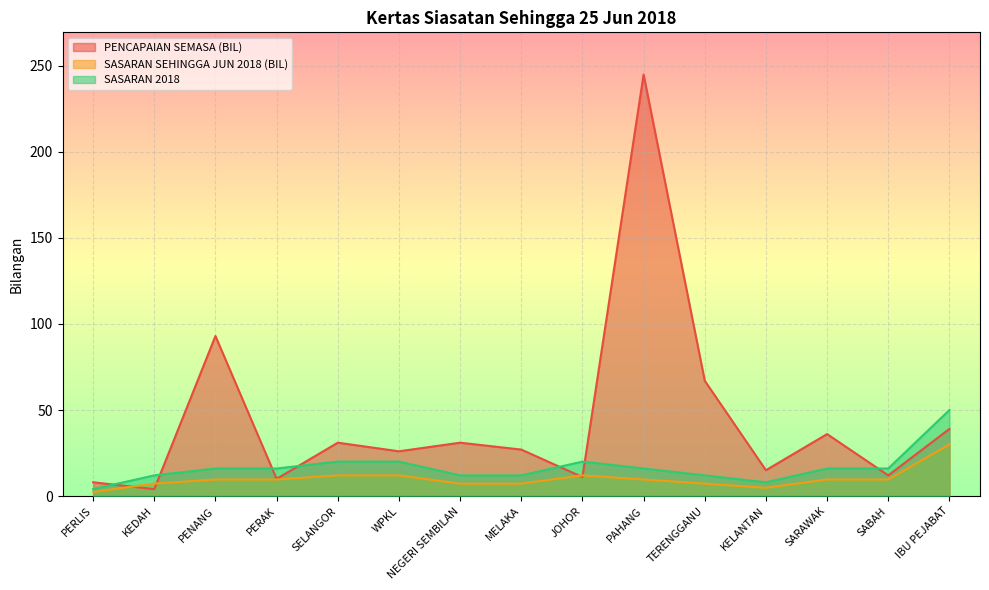

What is the sum of all SASARAN 2018 values?

250.0